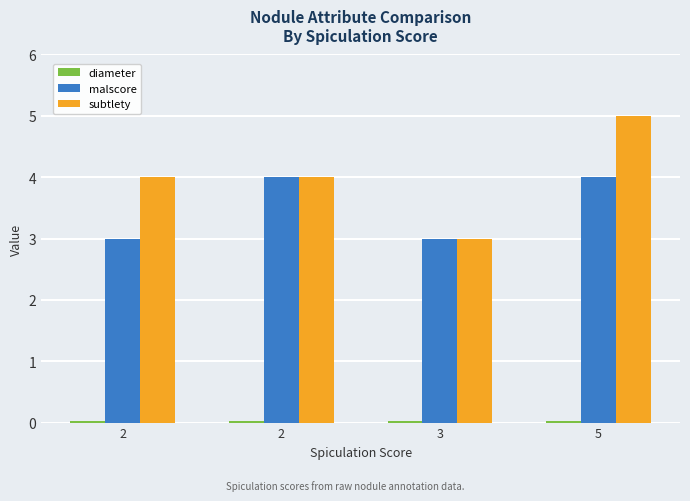

Rank the series at 5 from lowest to highest value.

diameter, malscore, subtlety